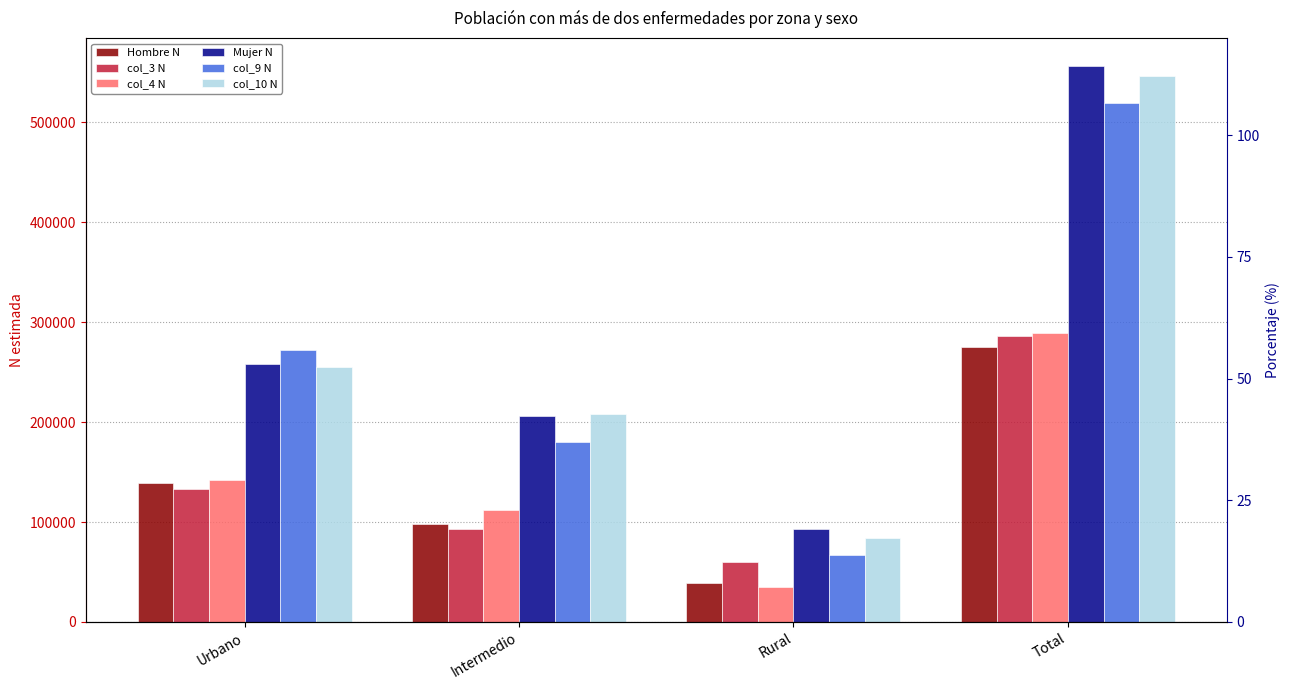

Which category has the lowest value in the col_9 N series?

Rural